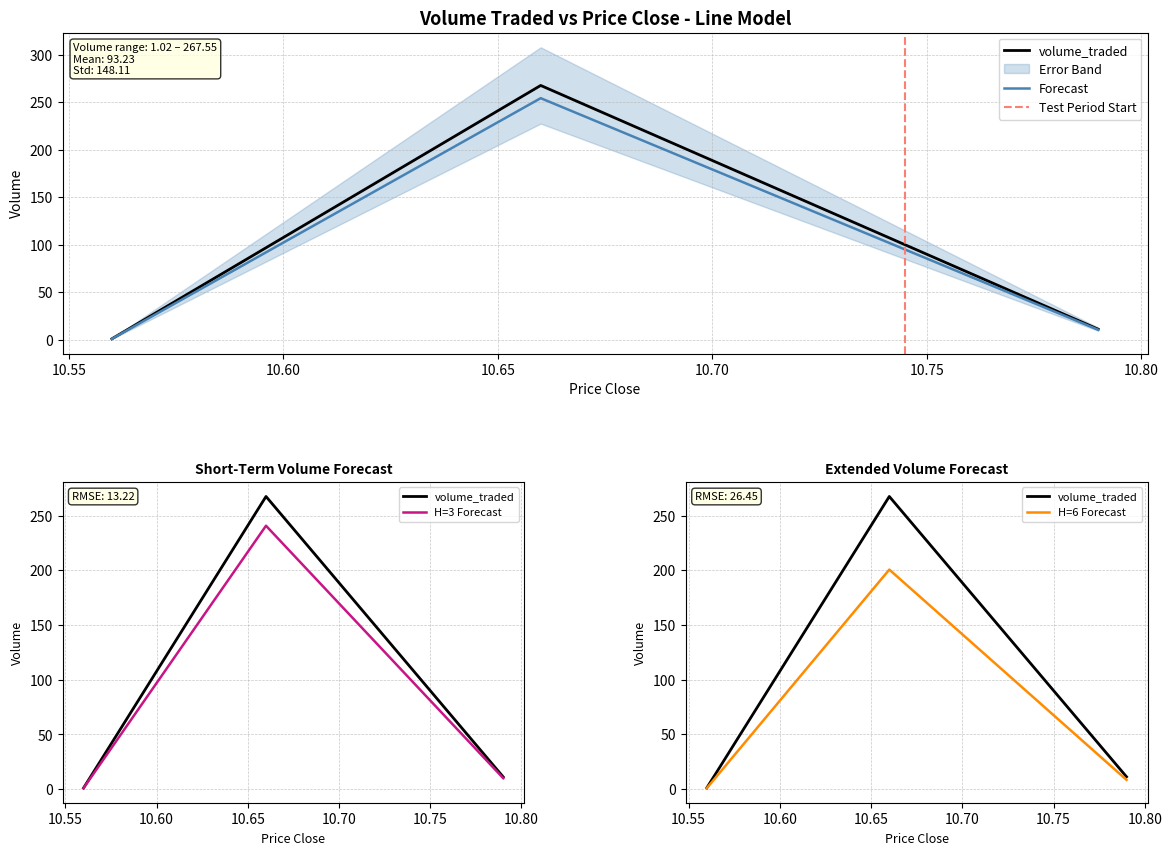

Which has a higher value, 10.79 or 10.66?

10.66